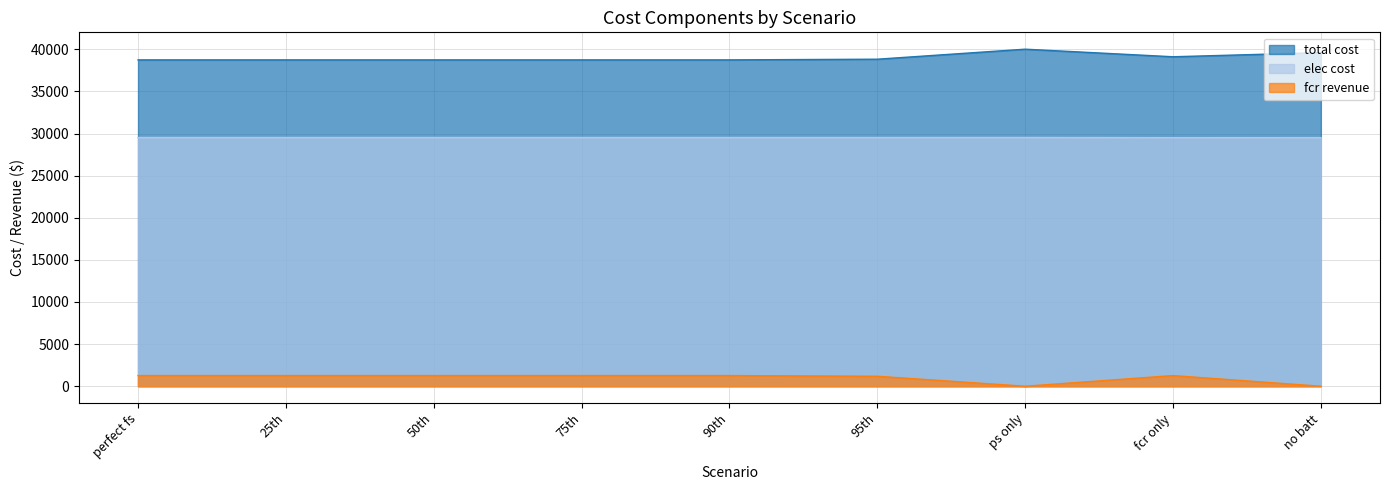

Between 75th and fcr only, which series saw the biggest shift?

total cost